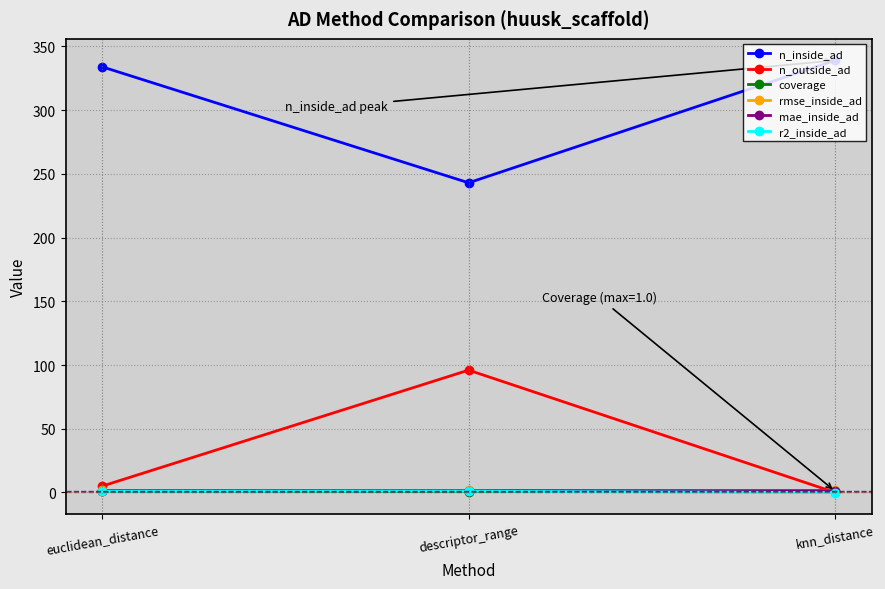

What is the total value across all series at euclidean_distance?

343.9